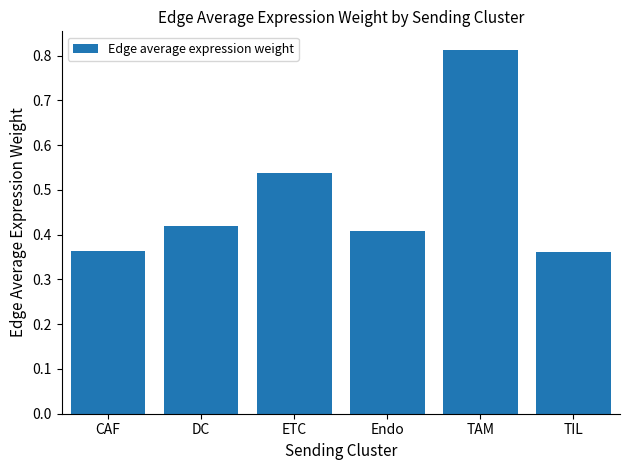

How many categories are shown in the chart?

6